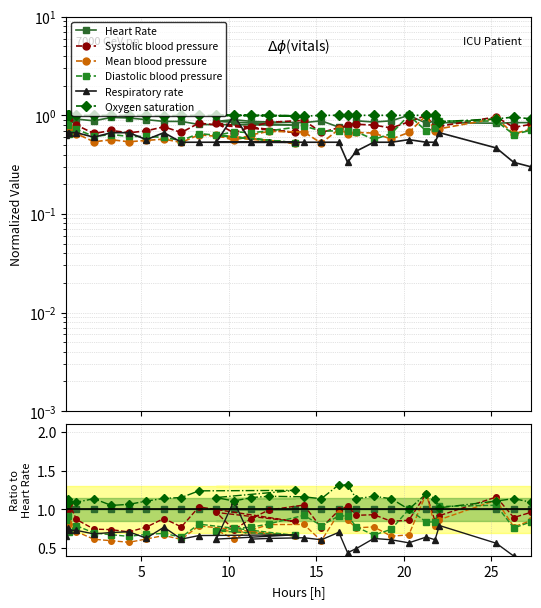

True or false: Heart Rate has more than 1 points higher than both neighbors.

True